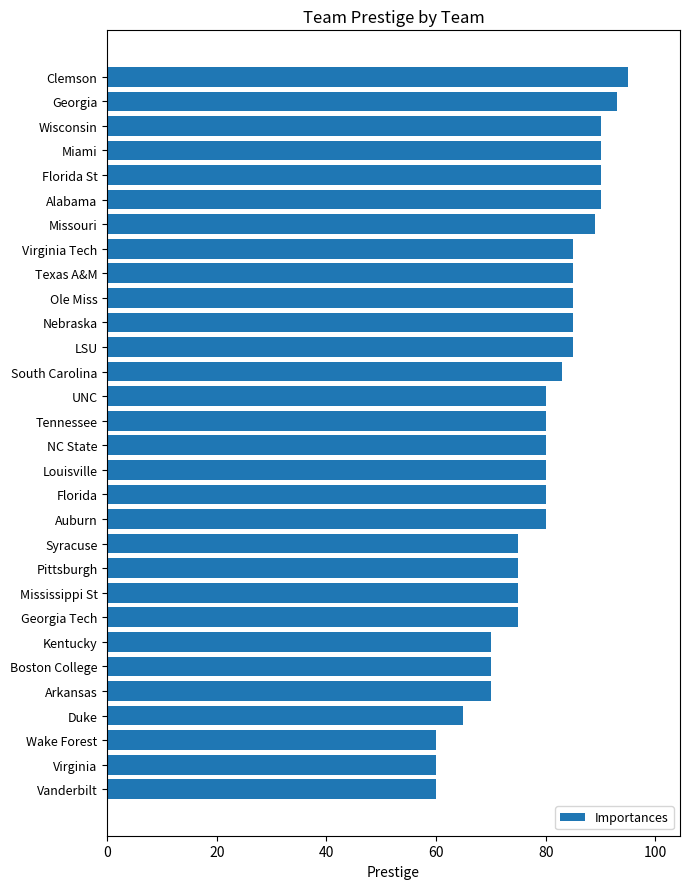

Between Missouri and Vanderbilt, which is larger?

Missouri